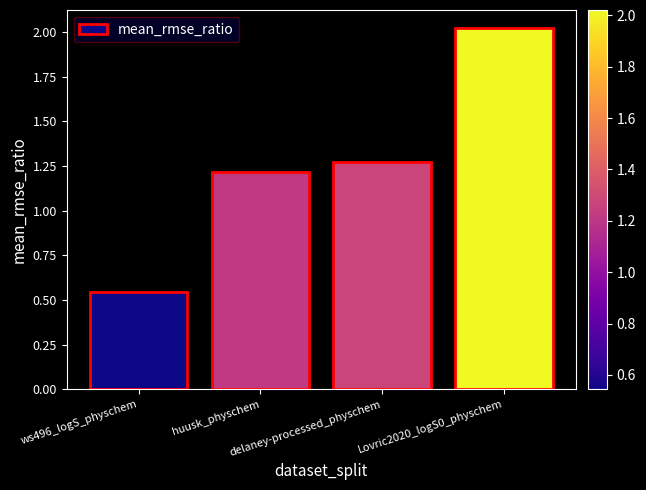

How many bars are there in total?

4